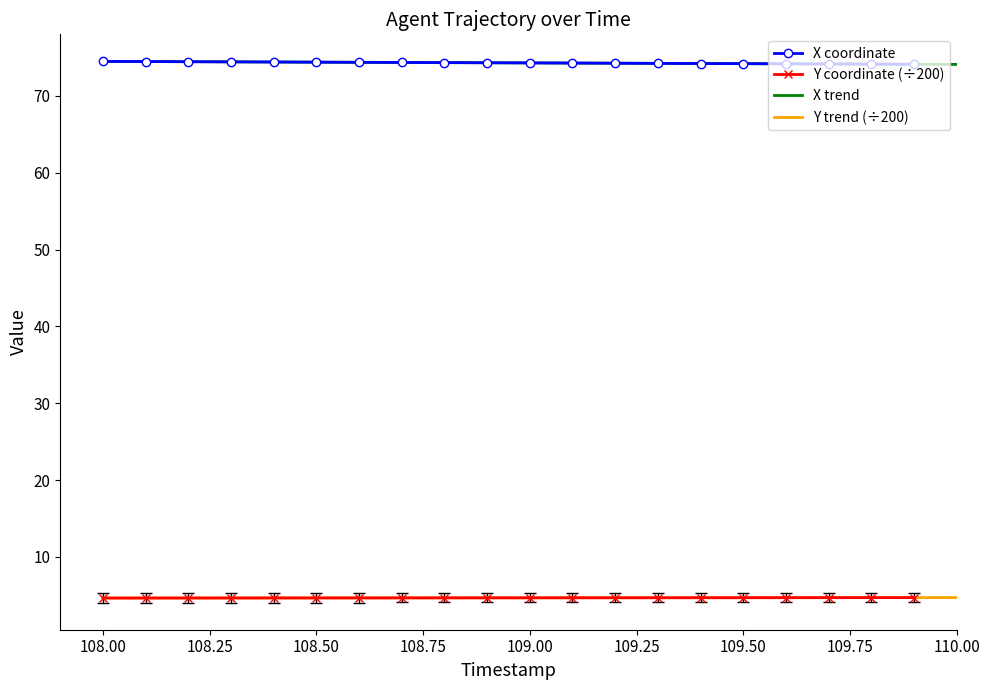

True or false: Y coordinate (÷200) and X coordinate intersect in this chart.

False